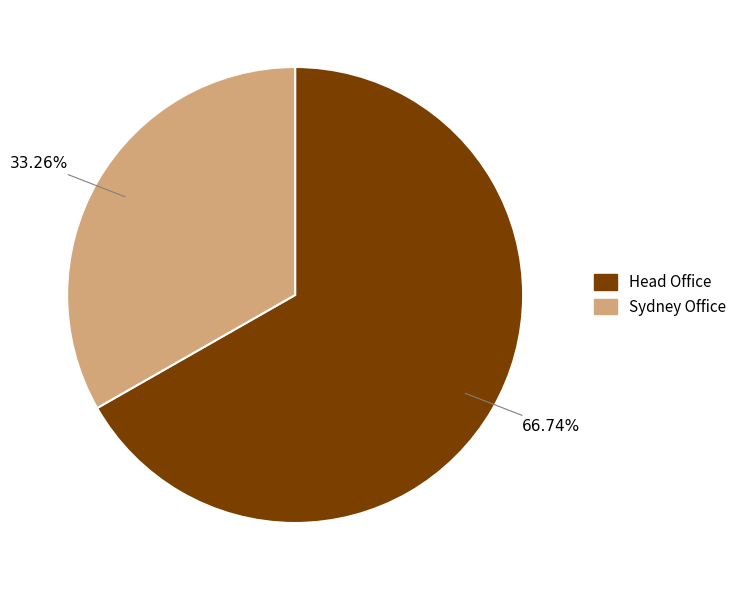

Is the sum of Sydney Office and Head Office greater than half?

Yes